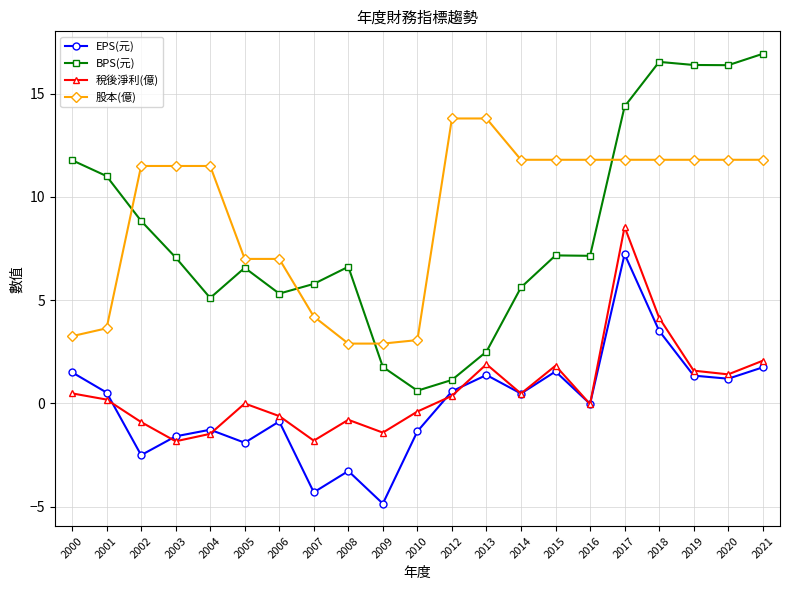

Which series changed the most between 2005 and 2007?

股本(億)